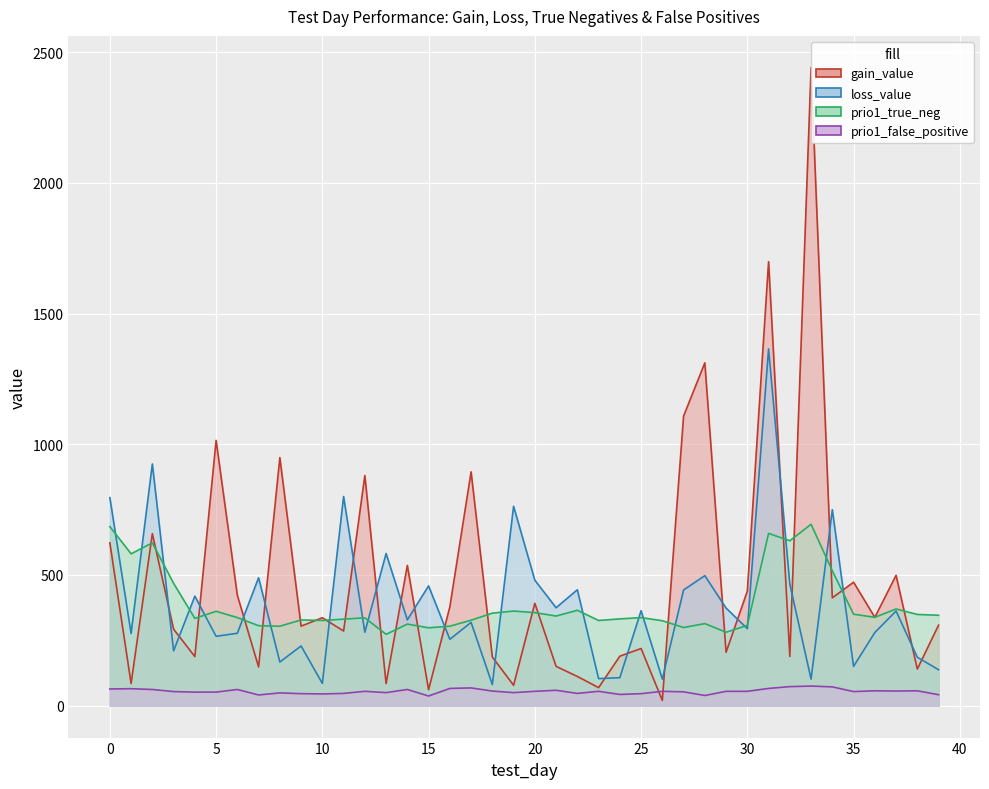

At 23, list the series in order from largest to smallest.

prio1_true_neg, loss_value, gain_value, prio1_false_positive